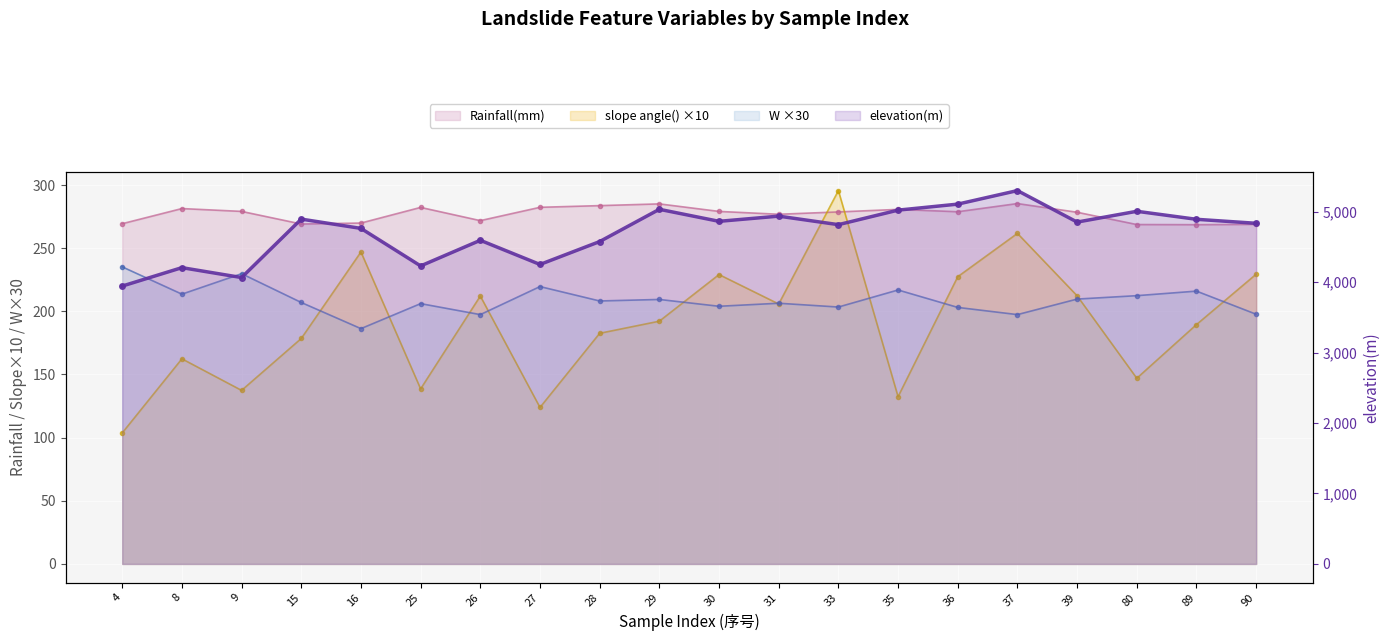

What is the value of the elevation(m) point at the 1st from the left?

3945.2